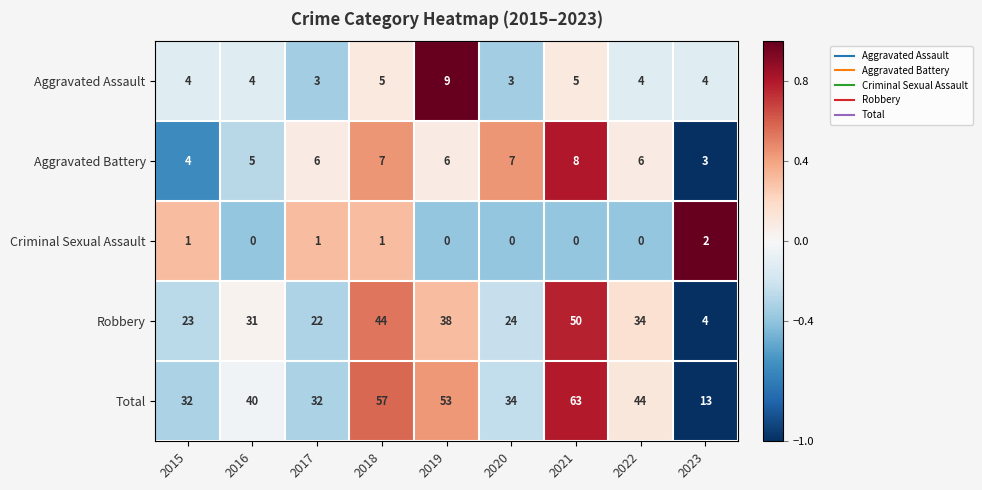

At 2018, list the series in order from largest to smallest.

Total, Robbery, Aggravated Battery, Aggravated Assault, Criminal Sexual Assault